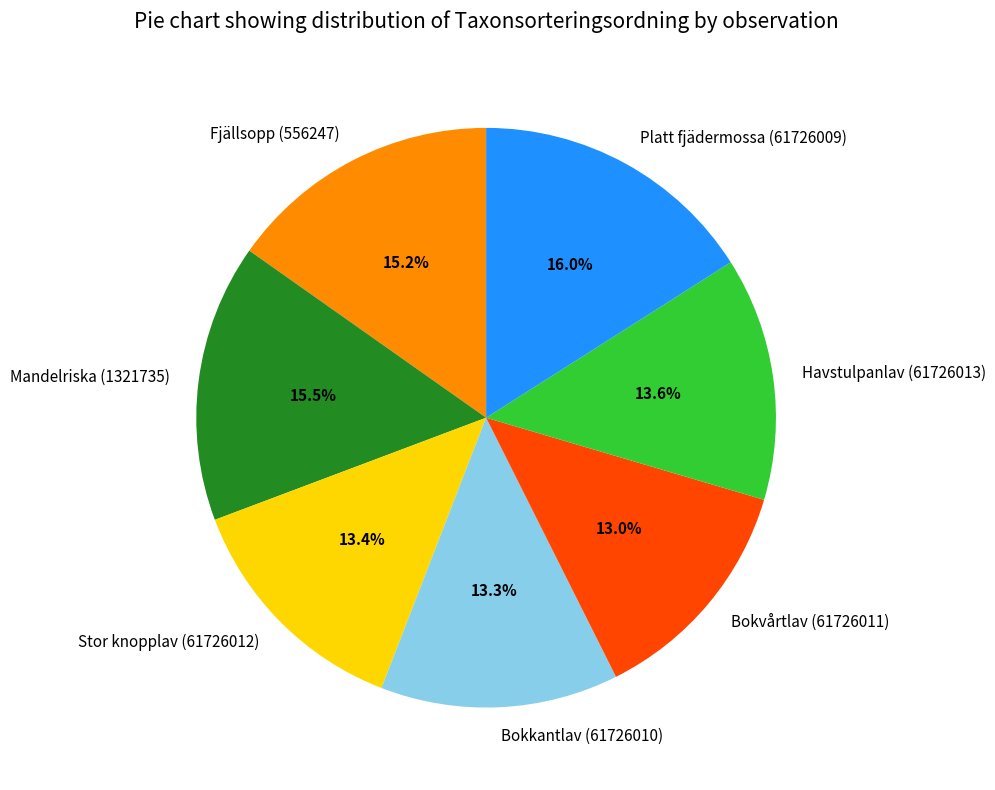

How many slices are in this pie chart?

7